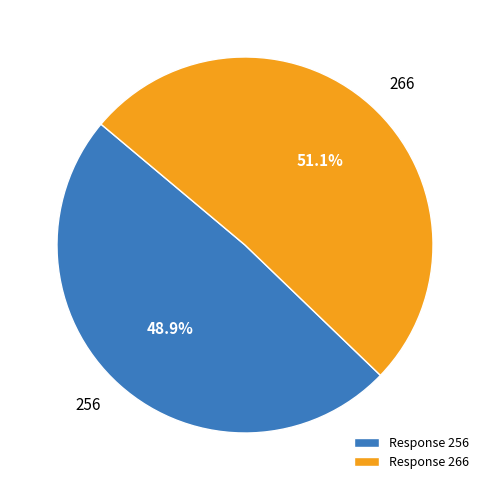

What is the ratio of the value at 266 to the value at 256?

1.0